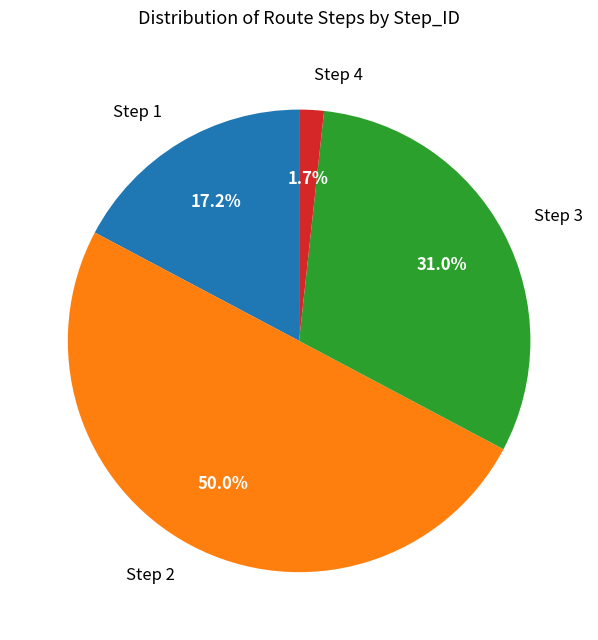

Rank the categories by value from highest to lowest.

Step 2, Step 3, Step 1, Step 4